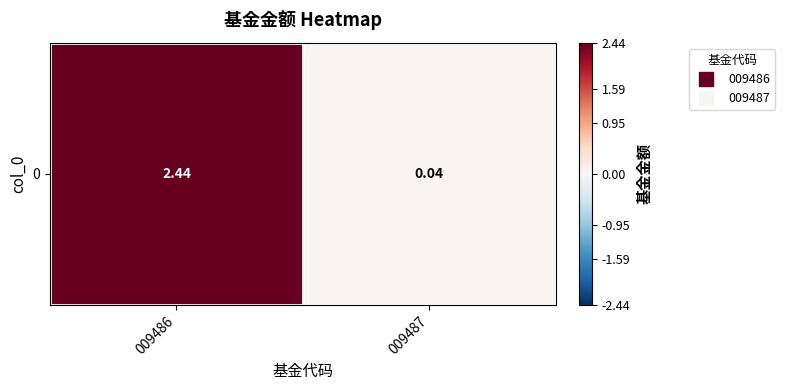

How many distinct data groups are displayed?

1